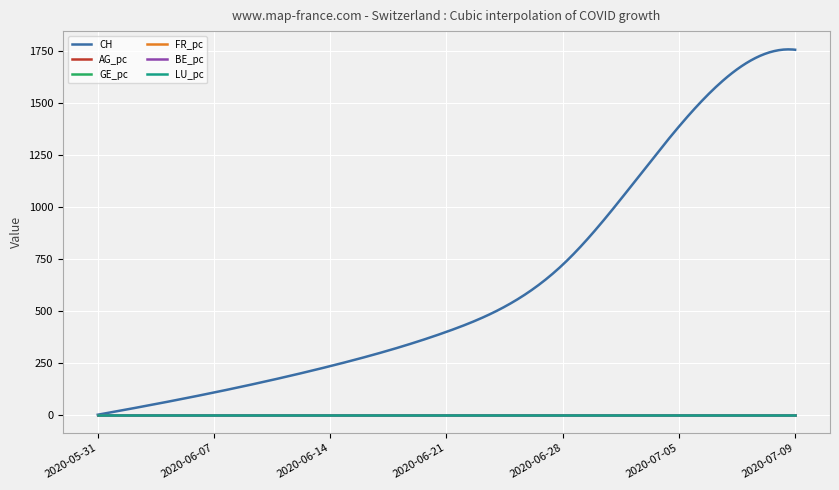

What is the greatest value displayed?

1758.8